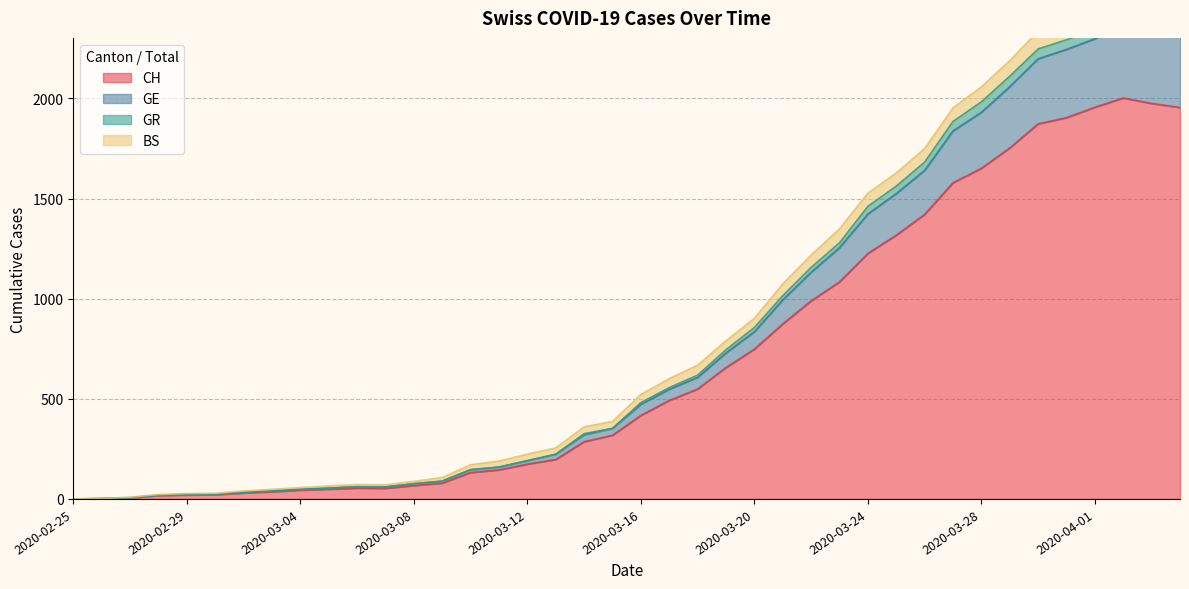

Where does the CH series first go above 417?

2020-03-17